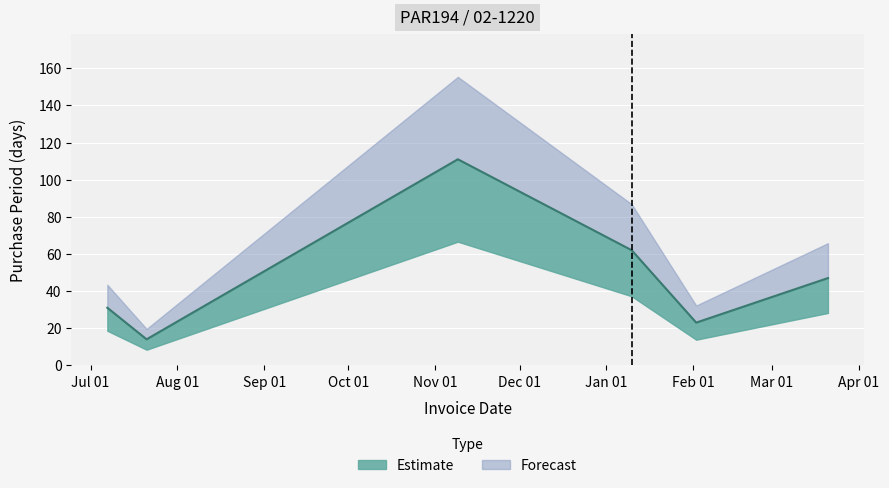

Reading left to right, extract all data points from this chart.

31	14	111	62	23	47